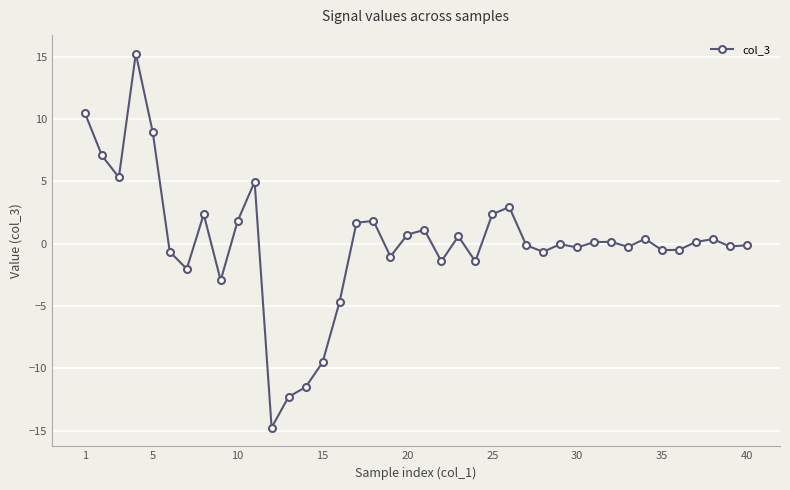

What is the value of the 17th point from the left?

1.7